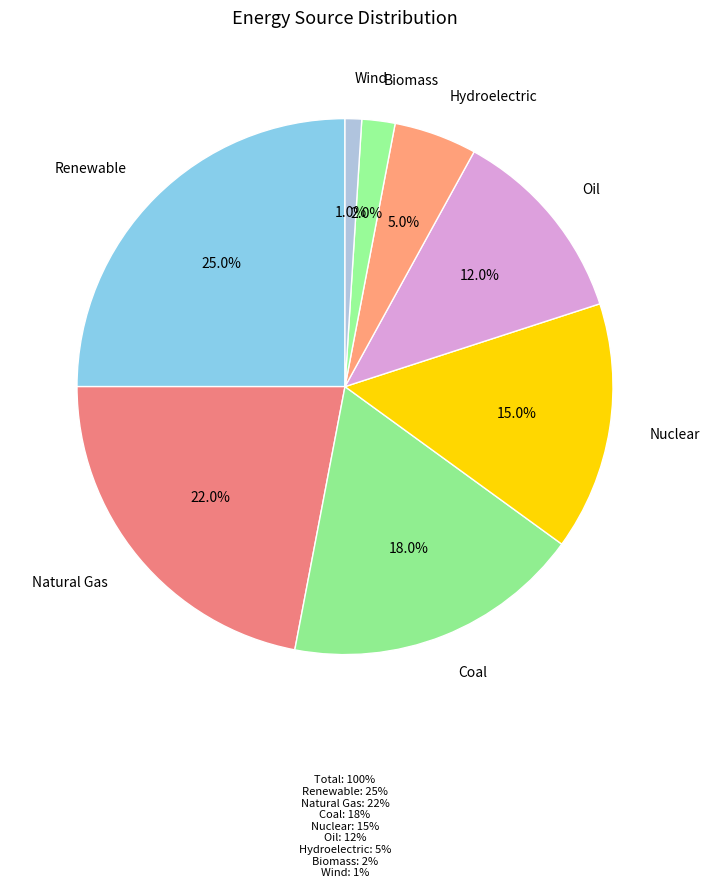

Count the number of slices in the pie.

8